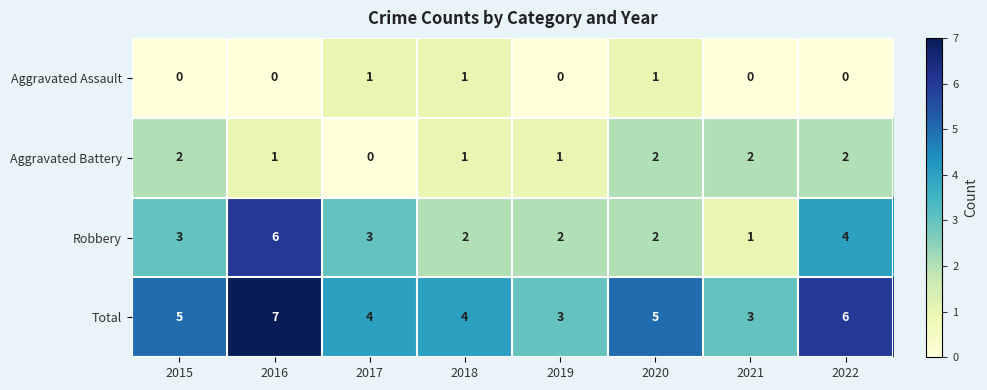

Rank the series by their maximum value, from lowest to highest.

Aggravated Assault, Aggravated Battery, Robbery, Total